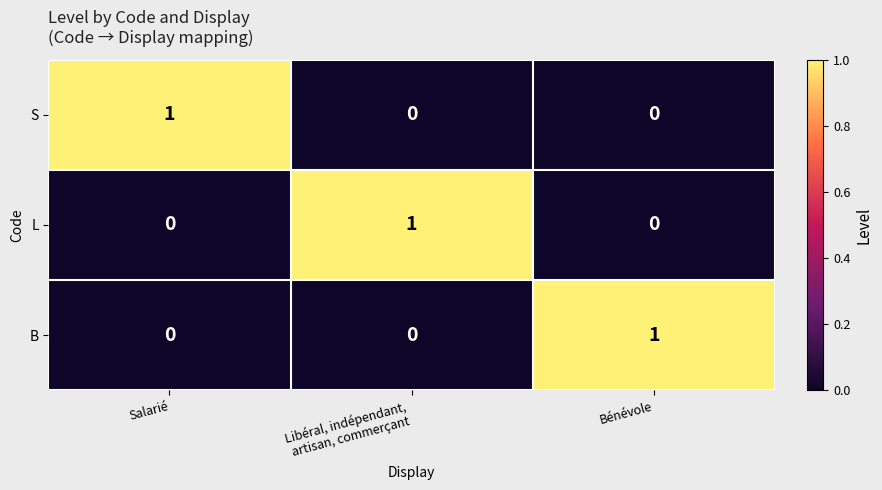

At how many categories does at least one series exceed 0?

3